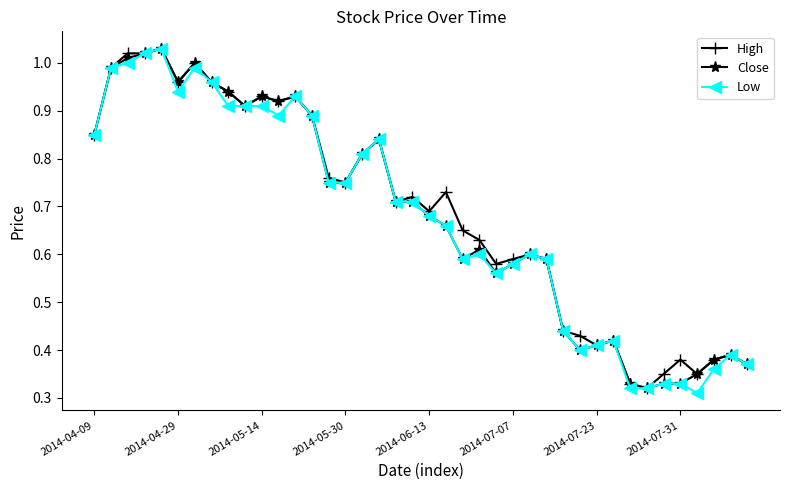

At how many categories does at least one series exceed 0?

40